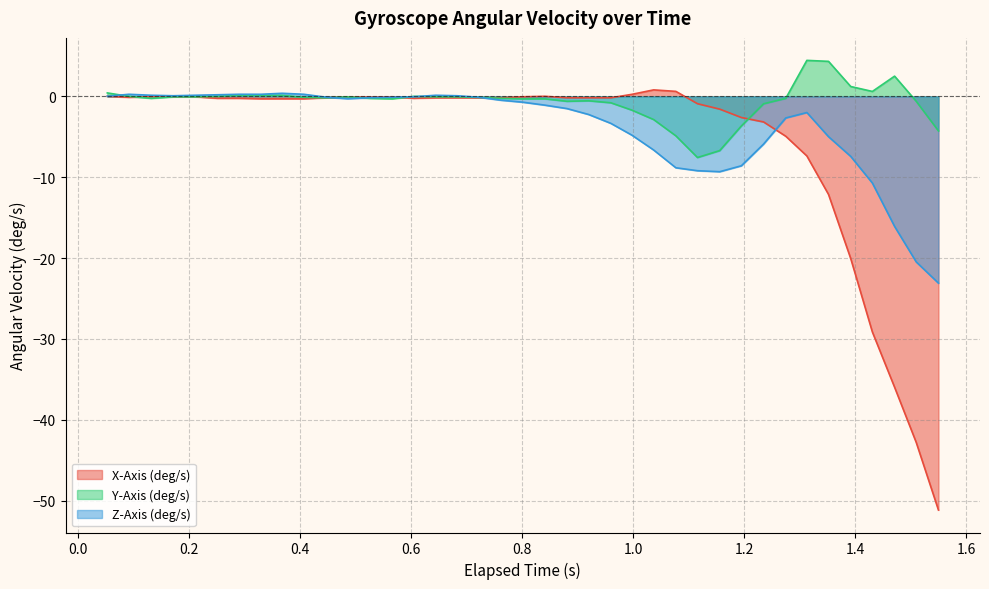

Count the number of data series in this chart.

3